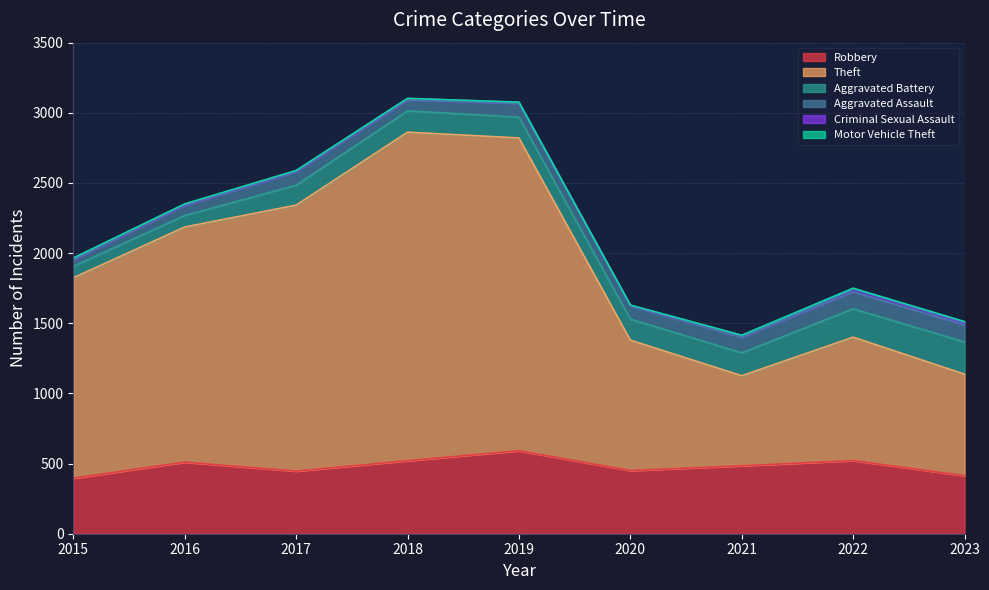

The value of Criminal Sexual Assault at 2015 is 21. True or false?

False